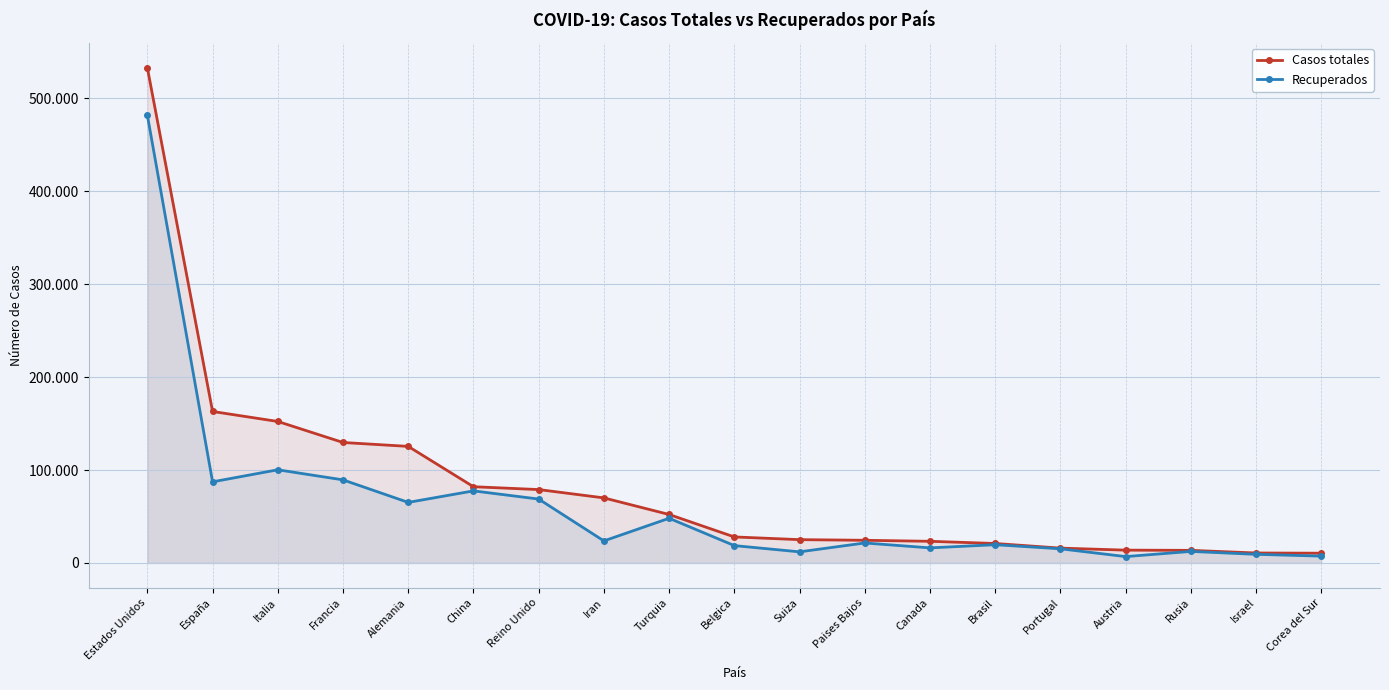

How many lines are shown in the chart?

2